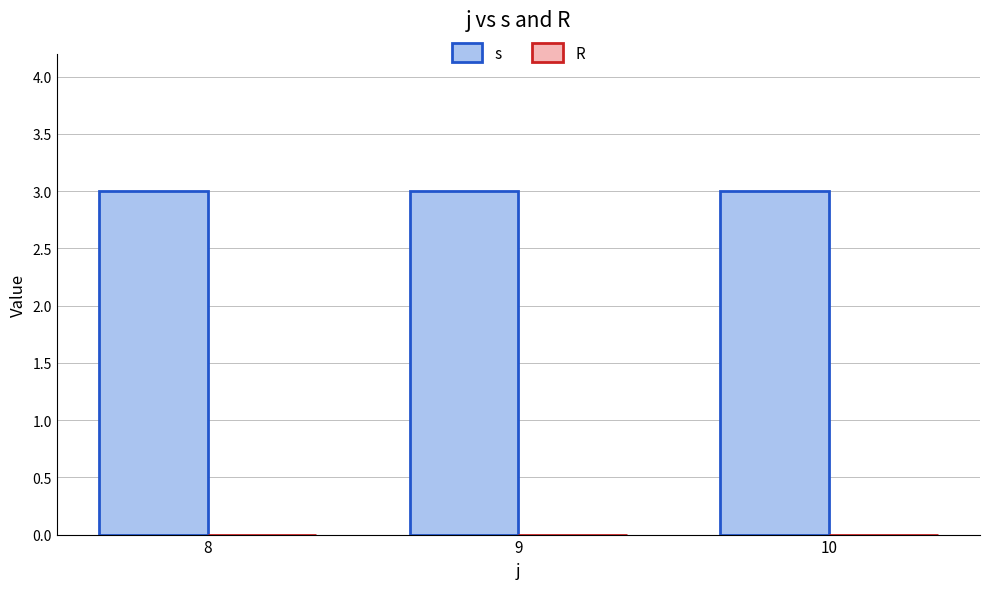

Does the chart contain any negative values?

No